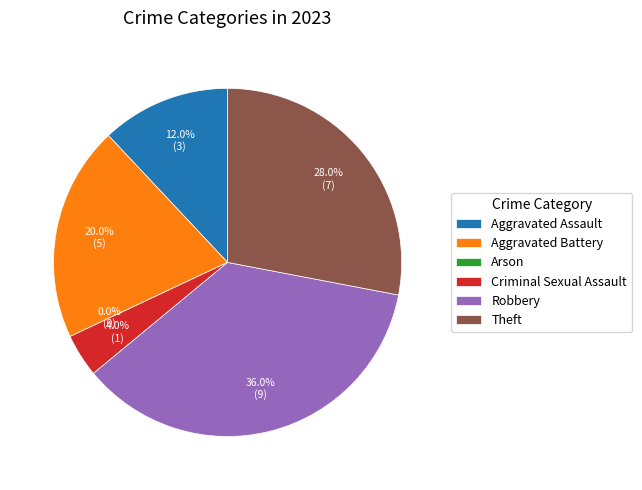

Which slice is the largest?

Robbery